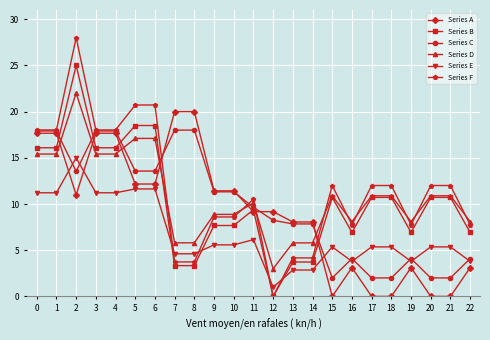

True or false: Series A and Series D cross at least once.

True